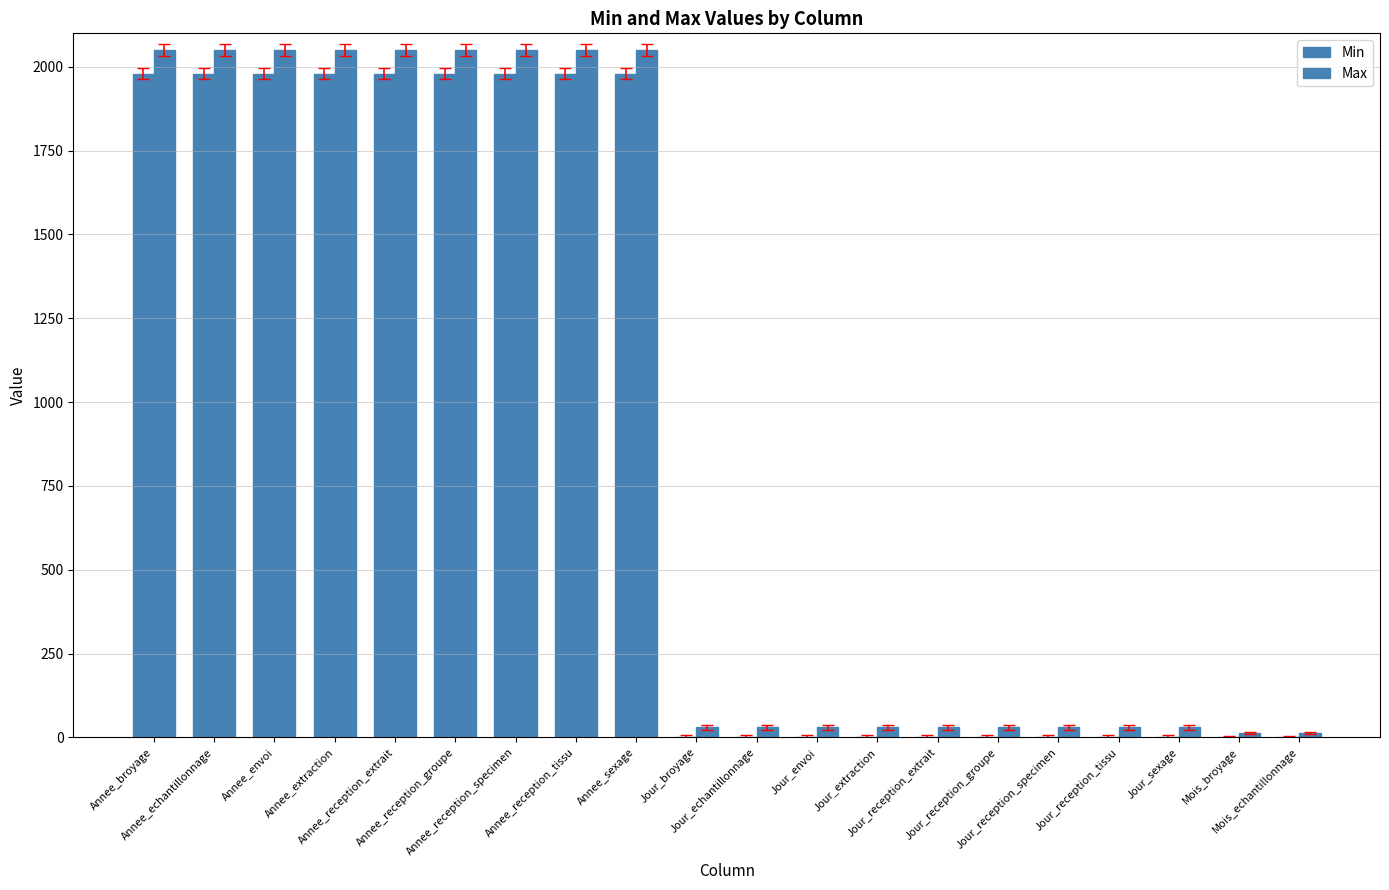

Count the number of categories in the chart.

20